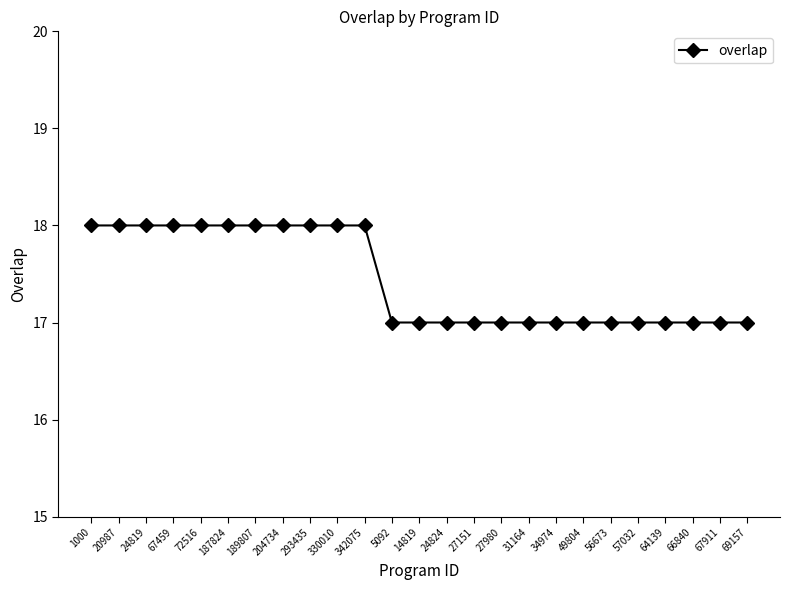

The value at 57032 is 30. True or false?

False